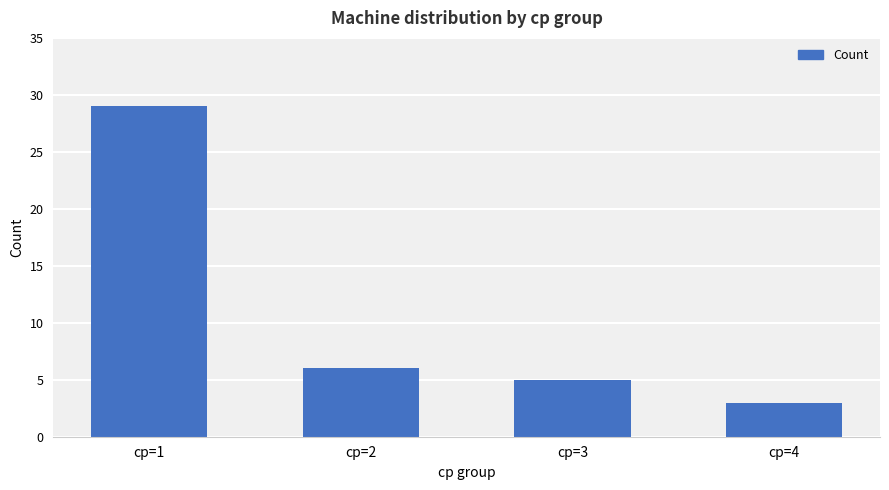

What is the average value?

11